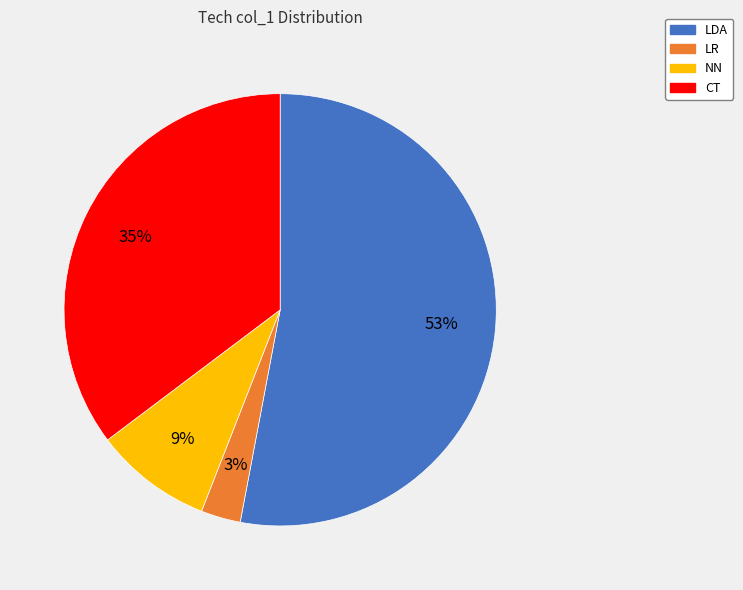

Is the sum of NN and LR greater than half?

No